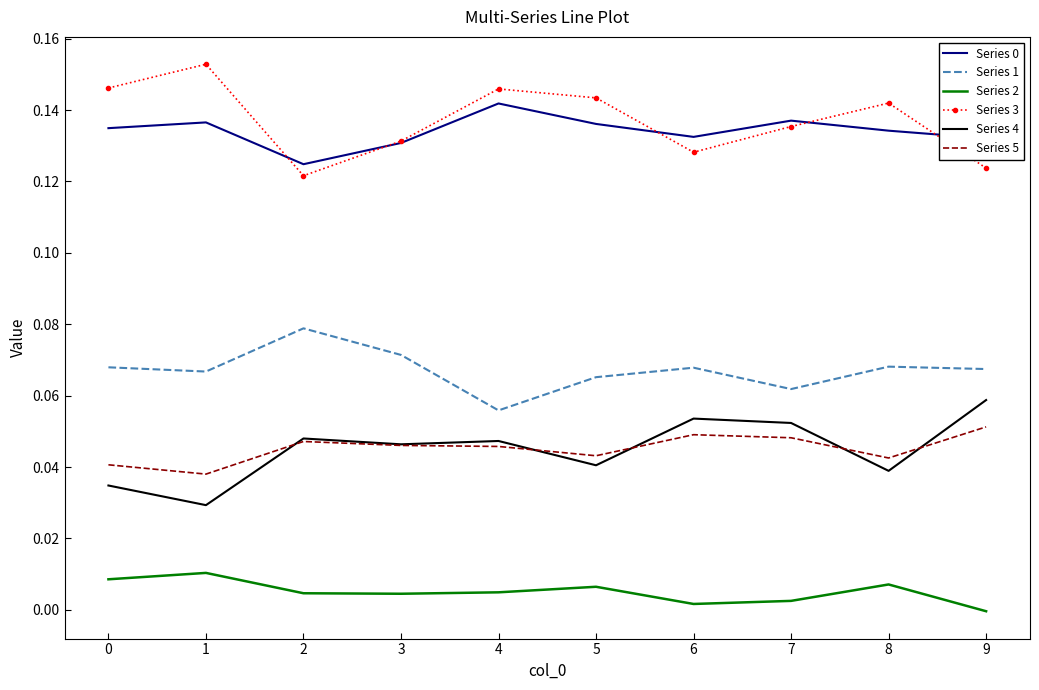

True or false: Series 2 and Series 4 cross at least once.

False